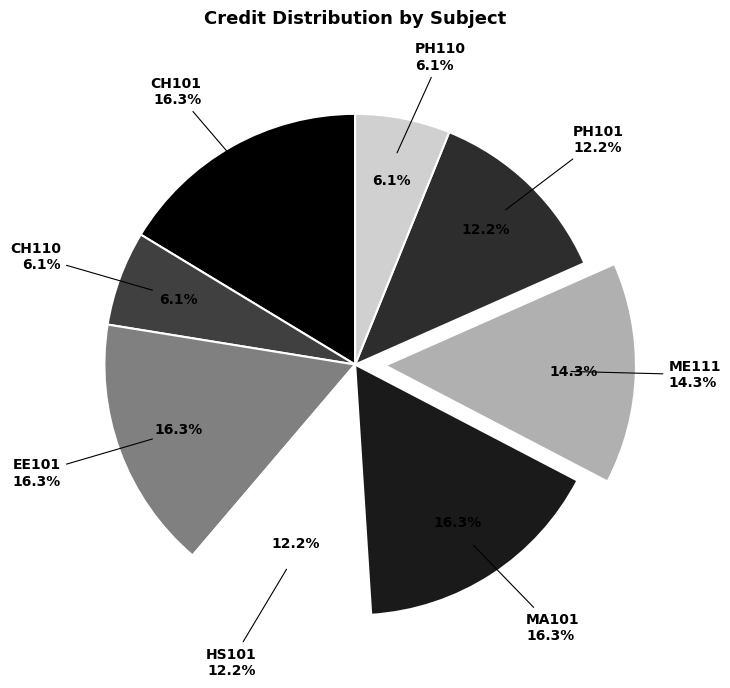

Which slice is the smallest?

CH110